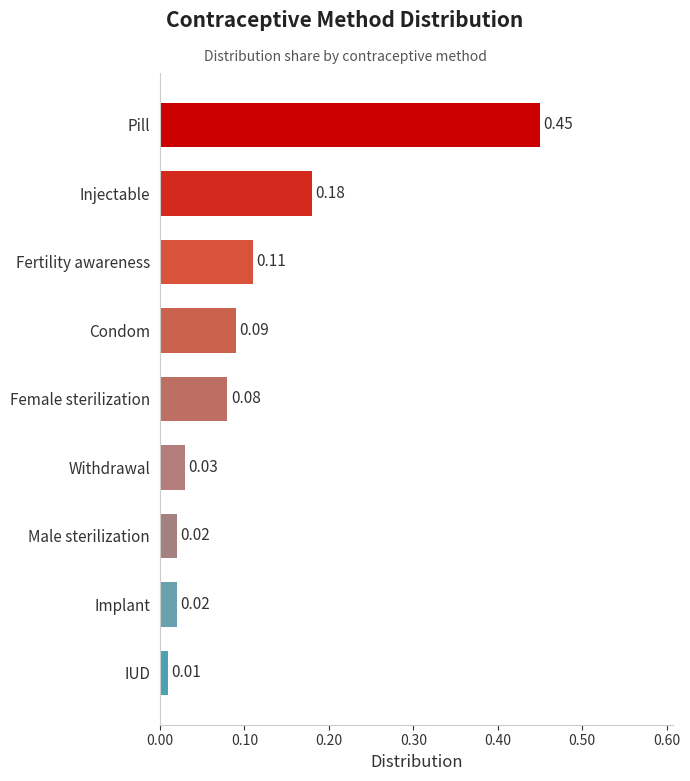

What is the label of the 2nd bar from the bottom?

Implant